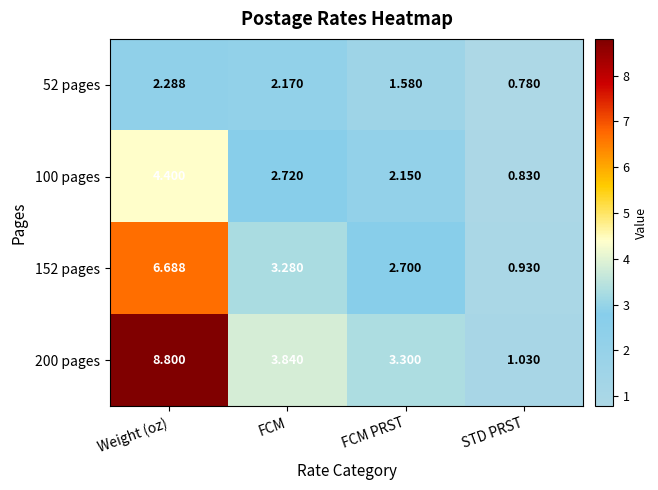

Which category has the highest value in the 52 pages series?

Weight (oz)